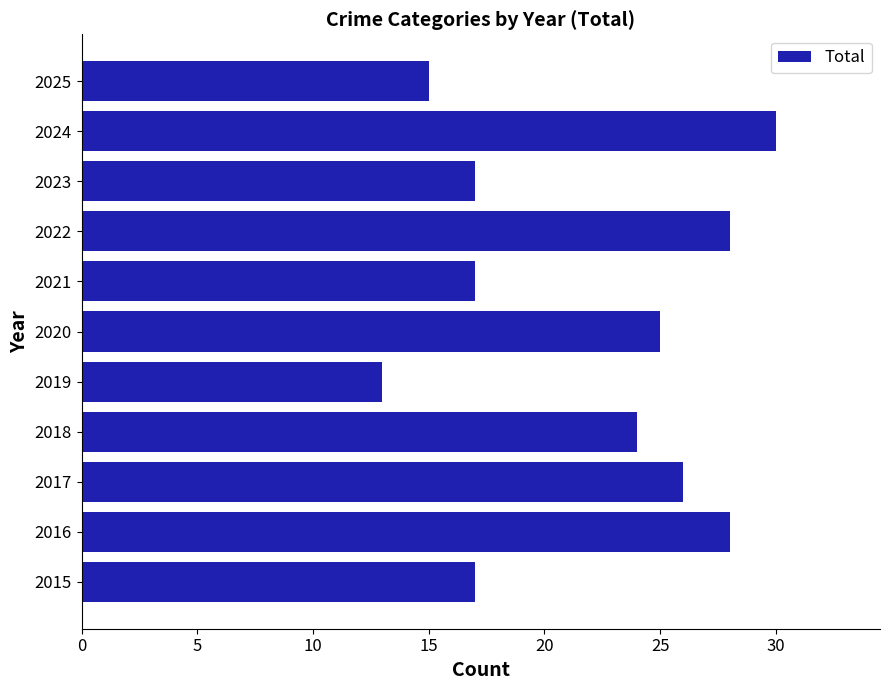

The chart shows a value of 24 at 2018. True or false?

True